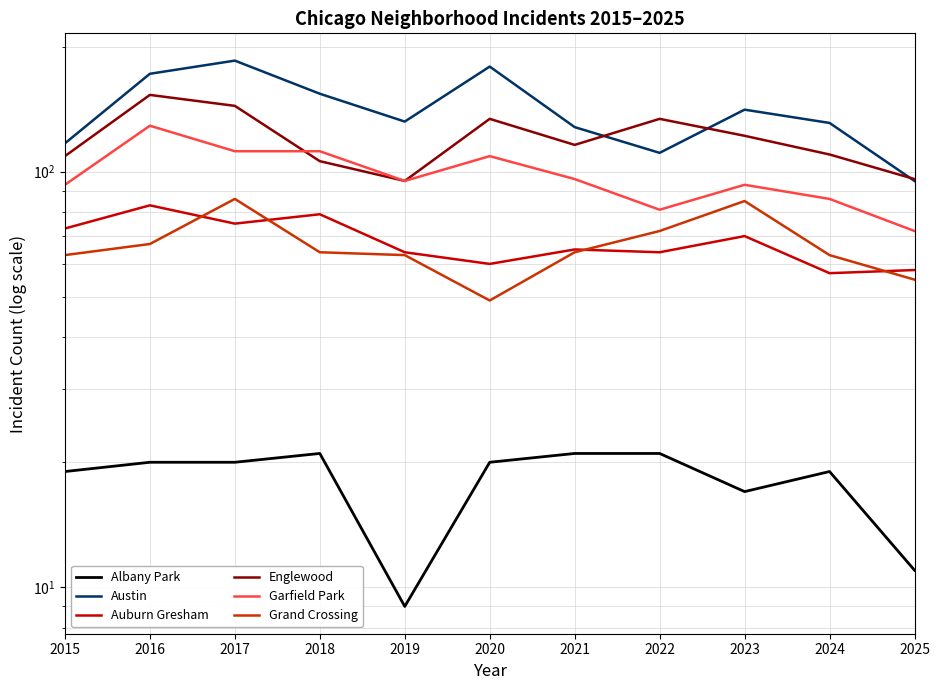

Rank the series by their maximum value, from highest to lowest.

Austin, Englewood, Garfield Park, Grand Crossing, Auburn Gresham, Albany Park